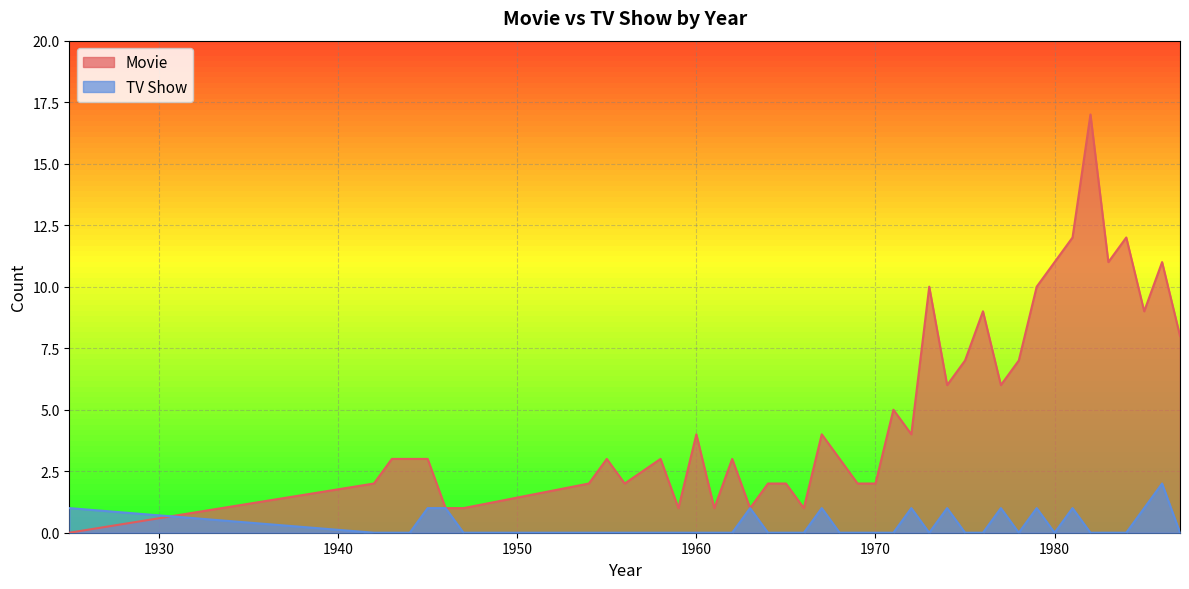

Is the value of TV Show at 1944 greater than the value of Movie at 1966?

No